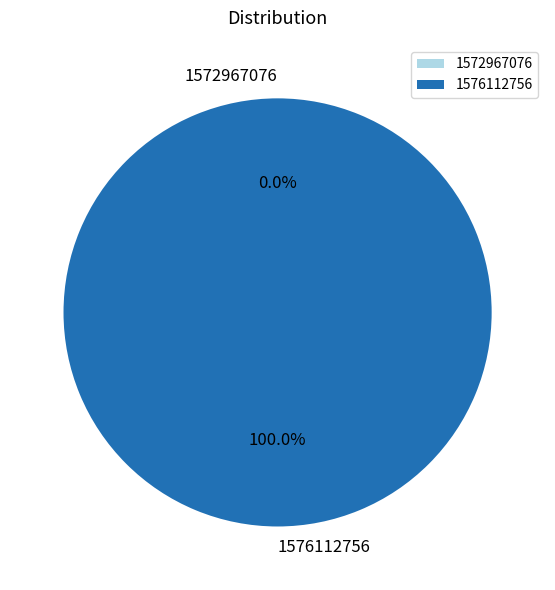

Combined, do 1576112756 and 1572967076 account for over 50%?

Yes